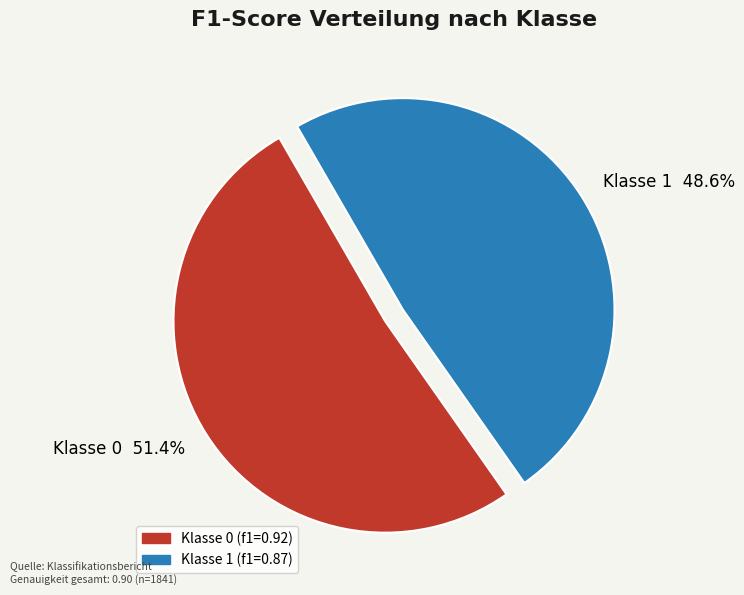

Which slice is the smallest?

Klasse 1 48.6%